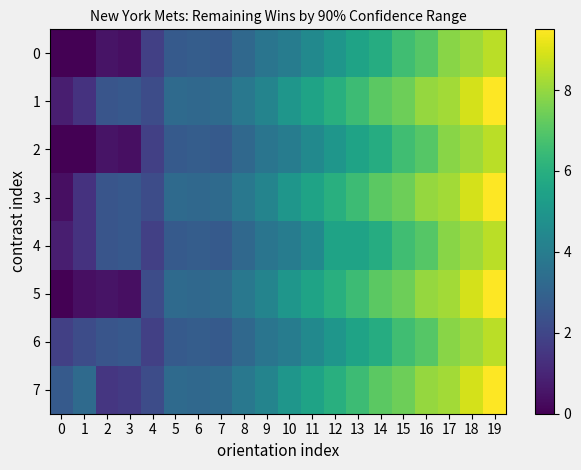

What is the spread (max minus min) of values at 11?

1.0